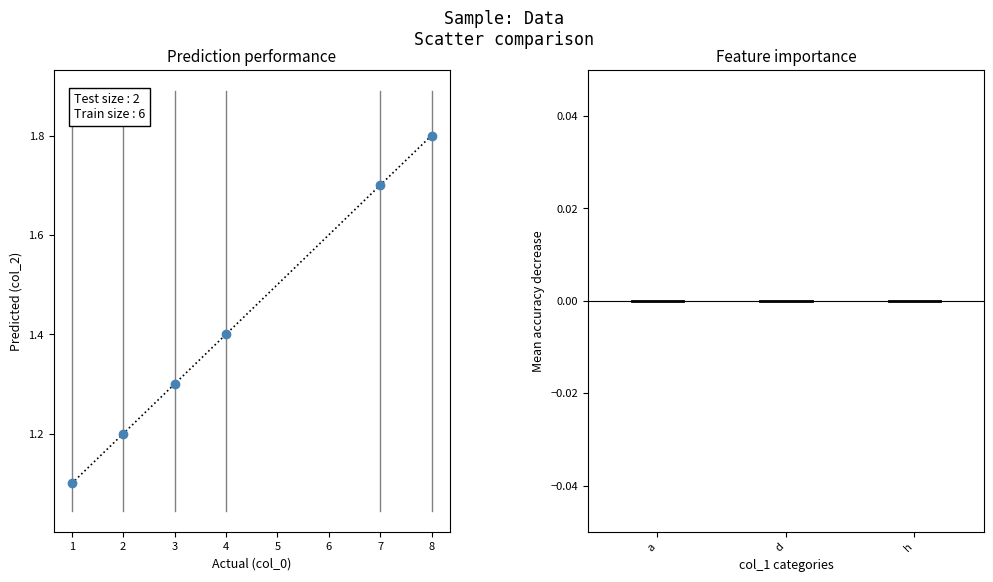

What Y value in the scatter plot is closest to 1?

1.1